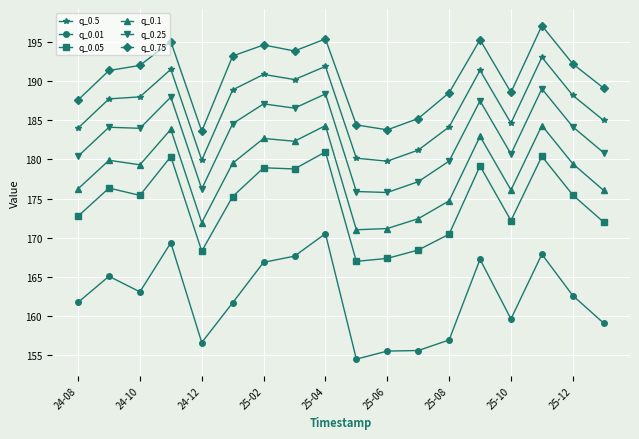

Which series has the widest spread of values?

q_0.01